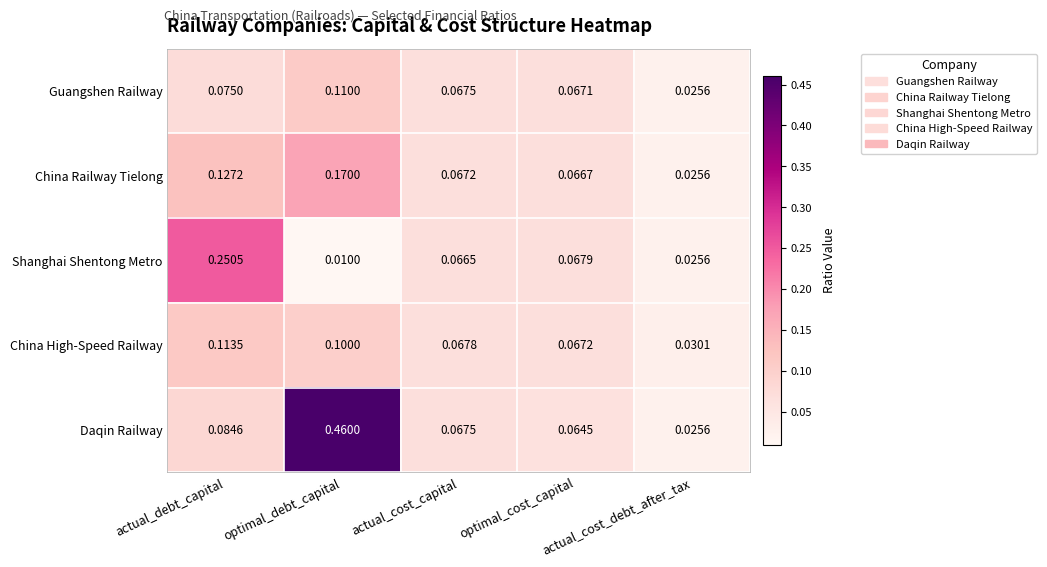

List the labels in order of Guangshen Railway value, smallest first.

actual_cost_debt_after_tax, optimal_cost_capital, actual_cost_capital, actual_debt_capital, optimal_debt_capital